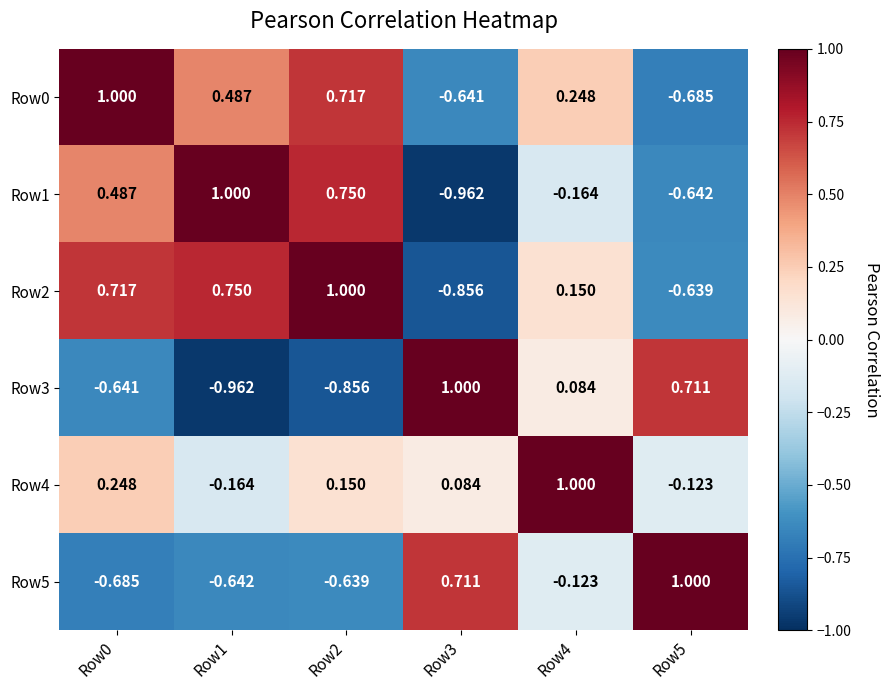

Is the value of Row0 at Row4 greater than the value of Row1 at Row0?

No